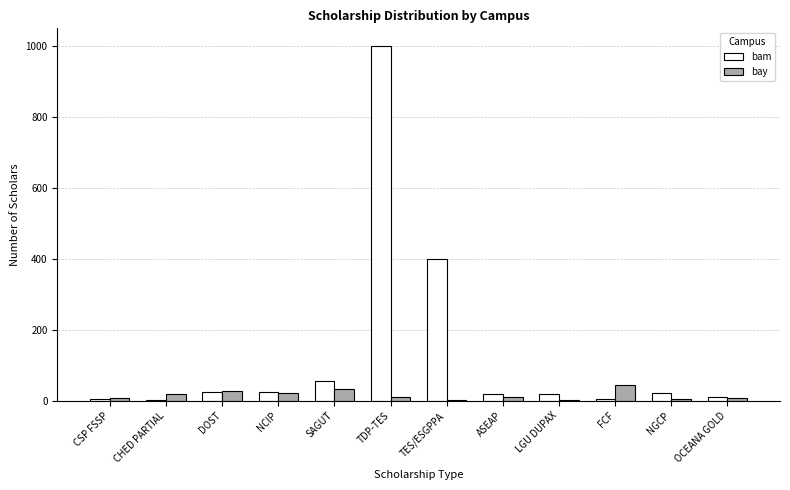

Are the bars grouped side by side (vs. stacked)?

Yes